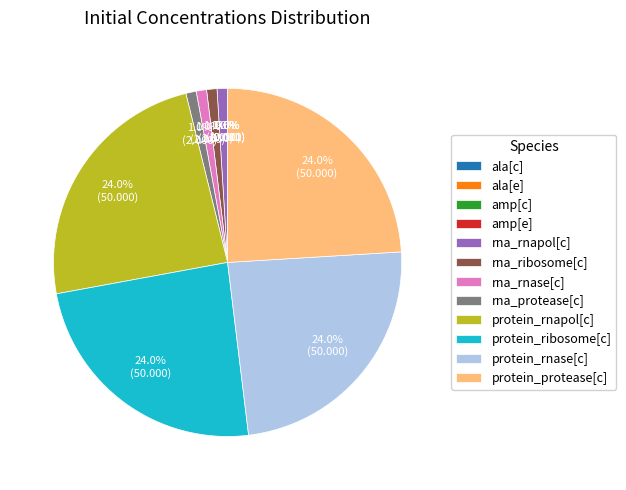

To the nearest percent, what is the difference between the largest and smallest slice percentages?

24%